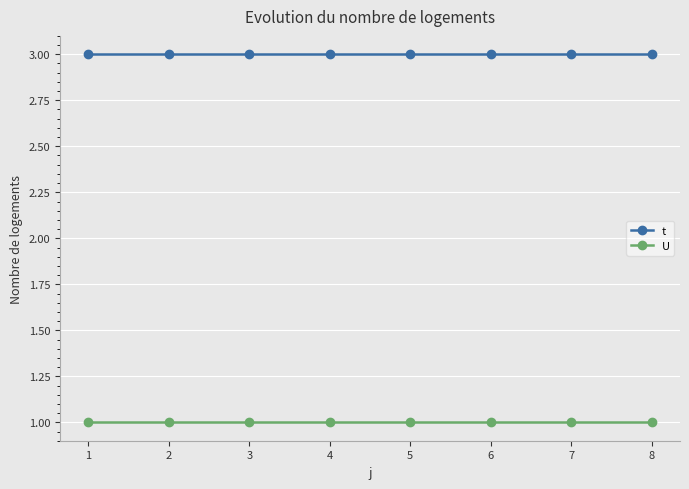

True or false: t has a value of 3 at 6.

True